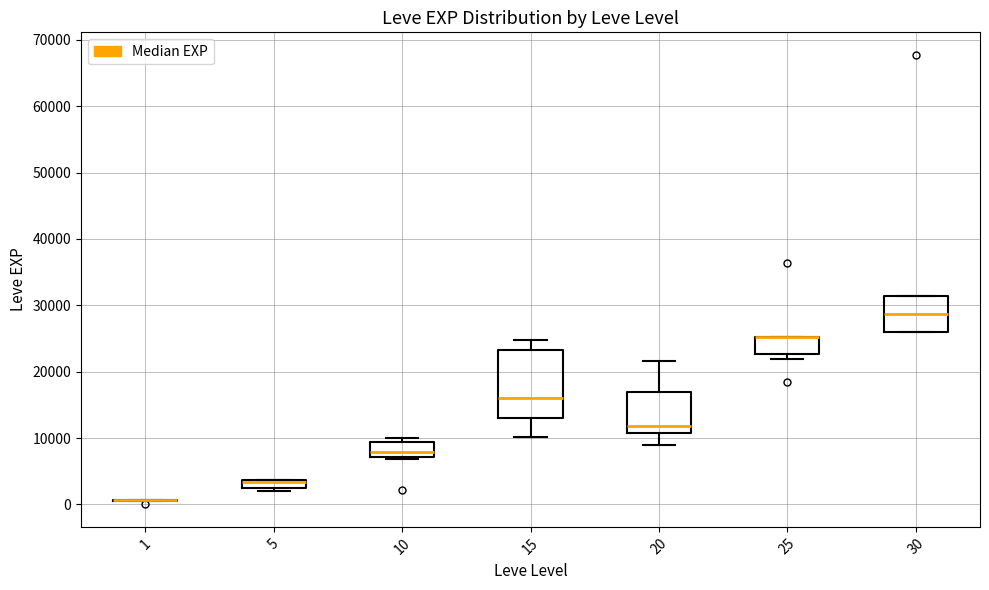

Where is the lower edge of the box at x = 10 on the y-axis? The values are not printed on the chart, so give them approximately, as read against the axis.

7000